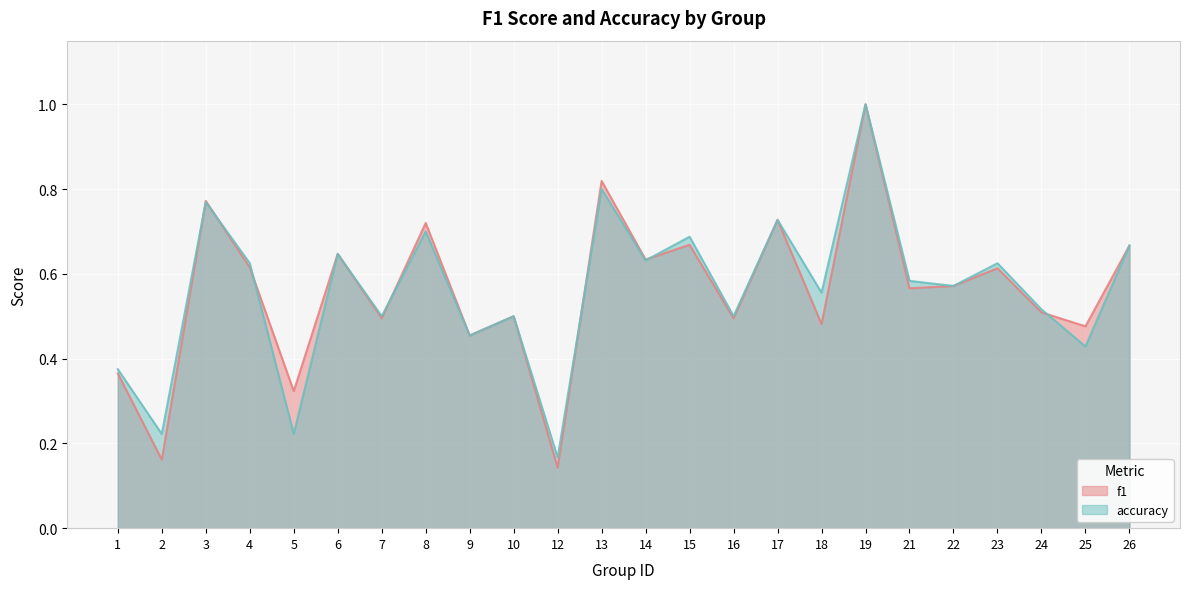

Rank the categories by accuracy value from highest to lowest.

19, 13, 3, 17, 8, 15, 26, 6, 14, 4, 23, 21, 22, 18, 24, 7, 10, 16, 9, 25, 1, 2, 5, 12